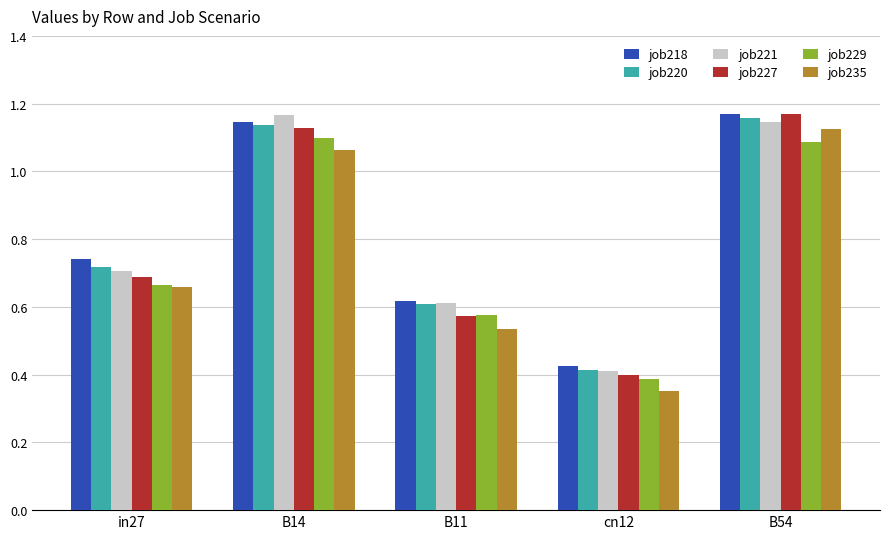

Which series has the largest total across all categories?

job218